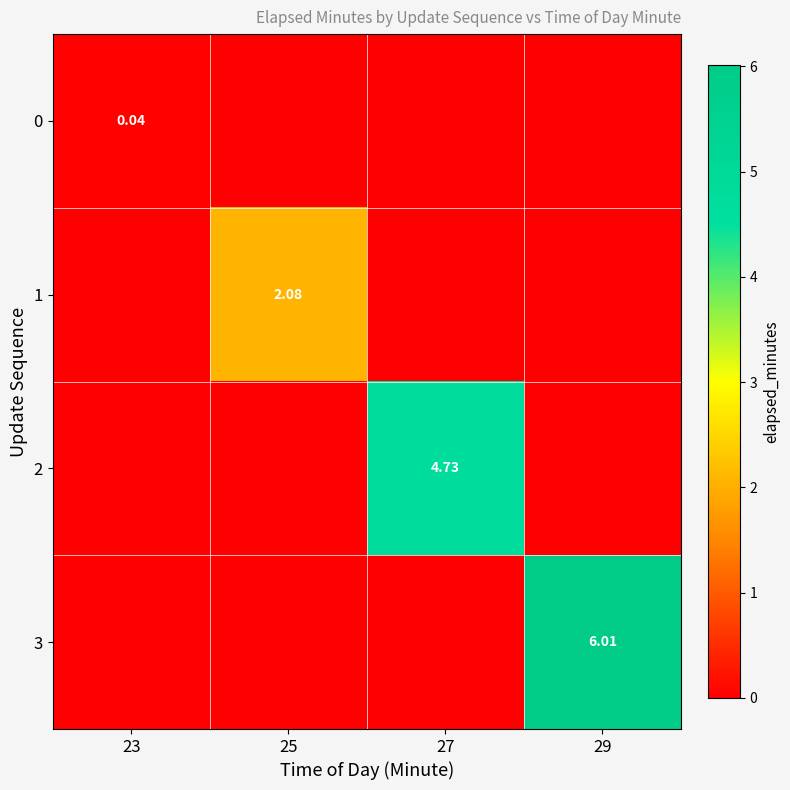

Which series has the widest spread of values?

3